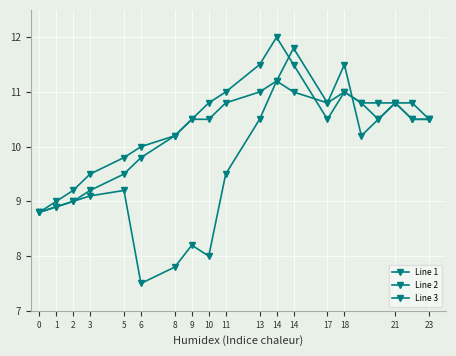

Does the chart have visible grid lines?

Yes